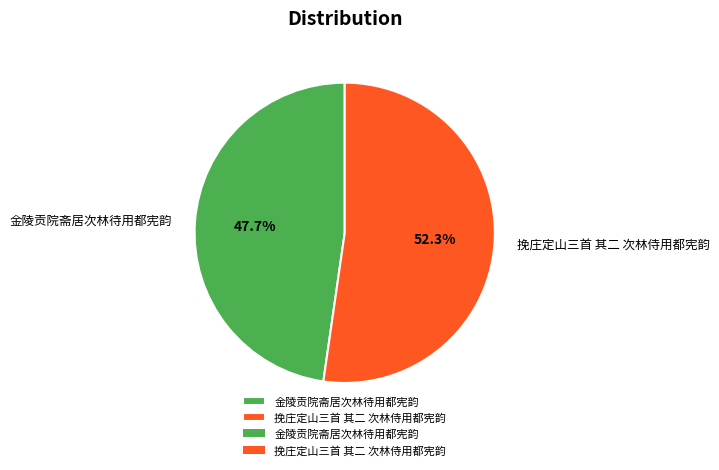

To the nearest percent, what is the average slice percentage?

50%